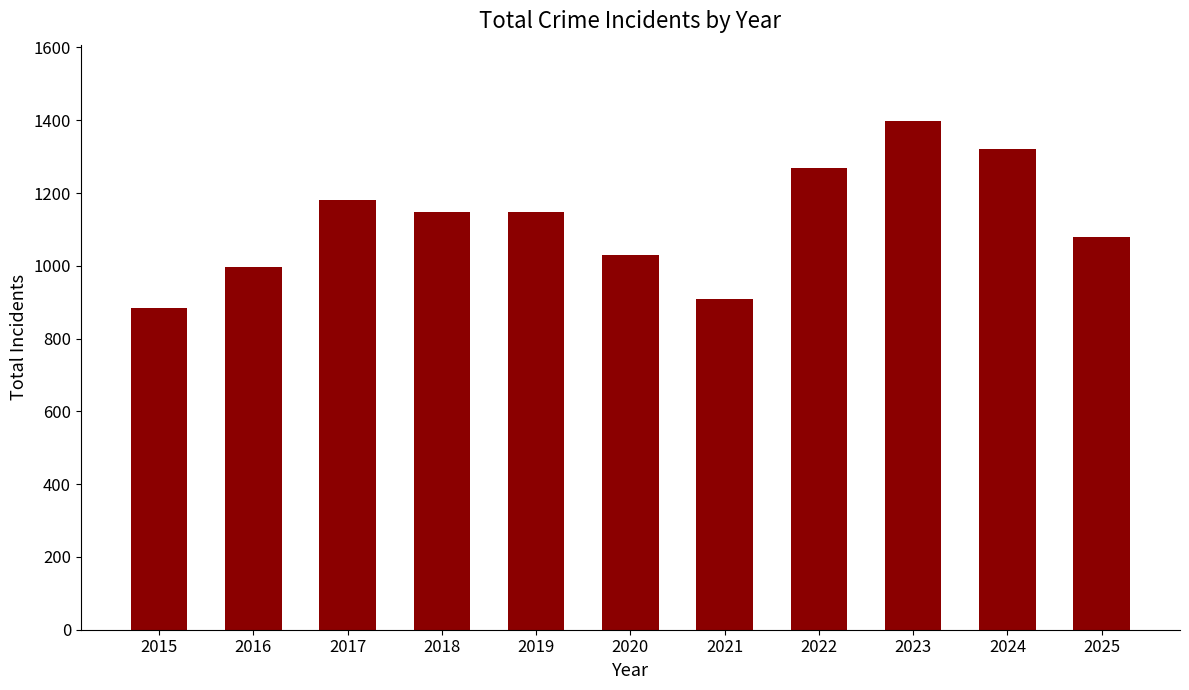

Between 2019 and 2017, which is larger?

2017